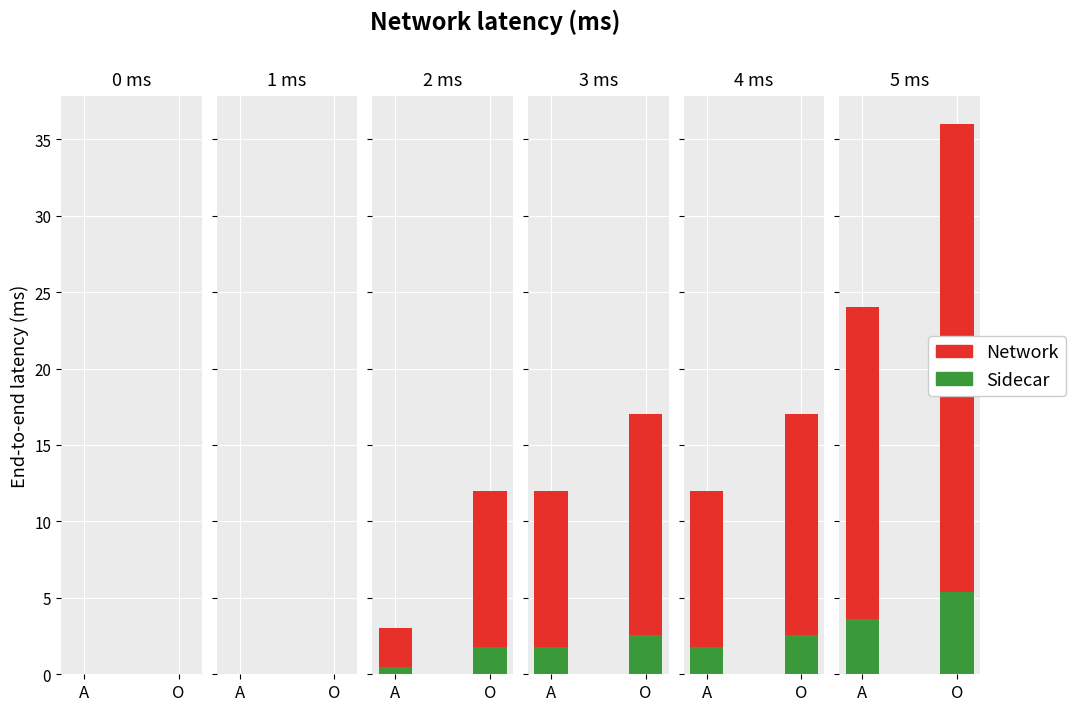

The chart shows a value of 12 at i5. True or false?

True